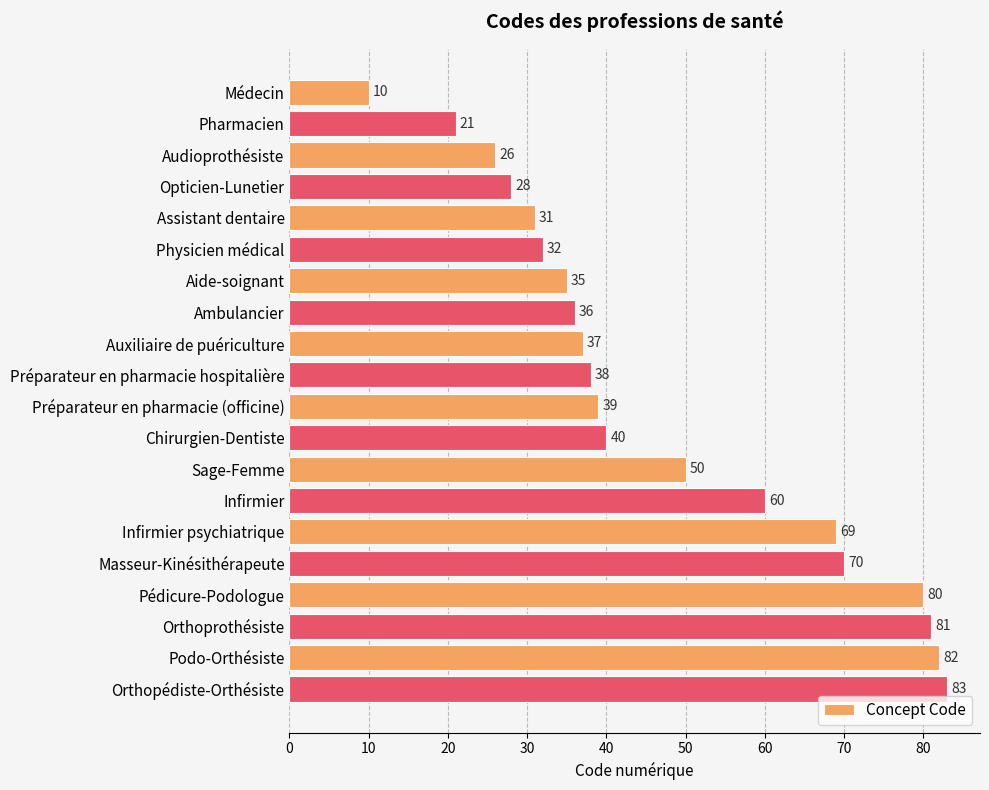

What is the smallest value displayed?

10